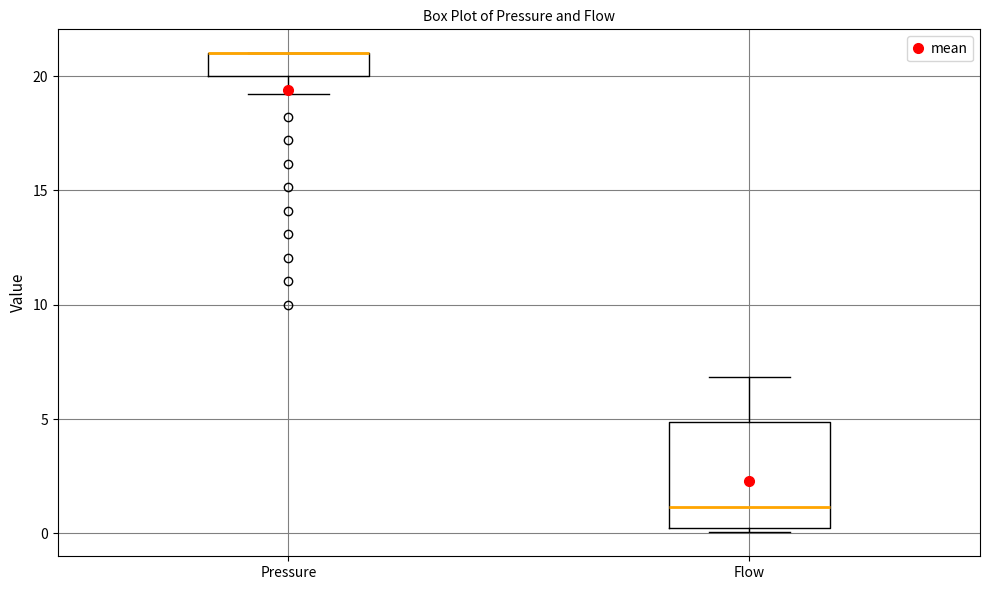

Where does the upper whisker of the box for Flow end on the y-axis? The values are not printed on the chart, so give them approximately, as read against the axis.

7